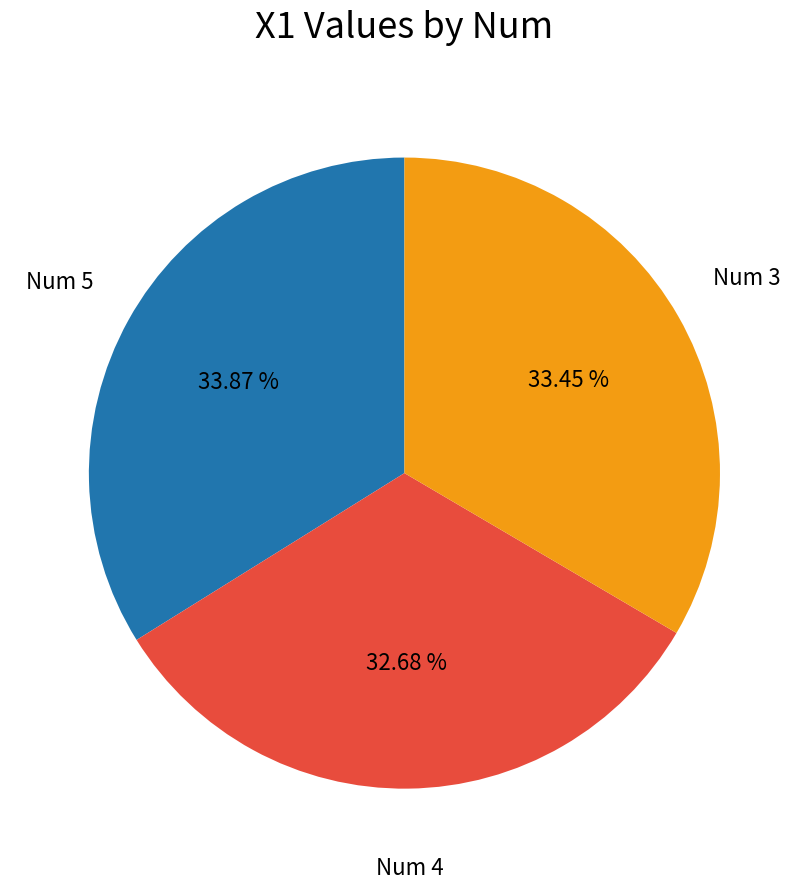

Is there any slice that represents more than half of the pie?

No